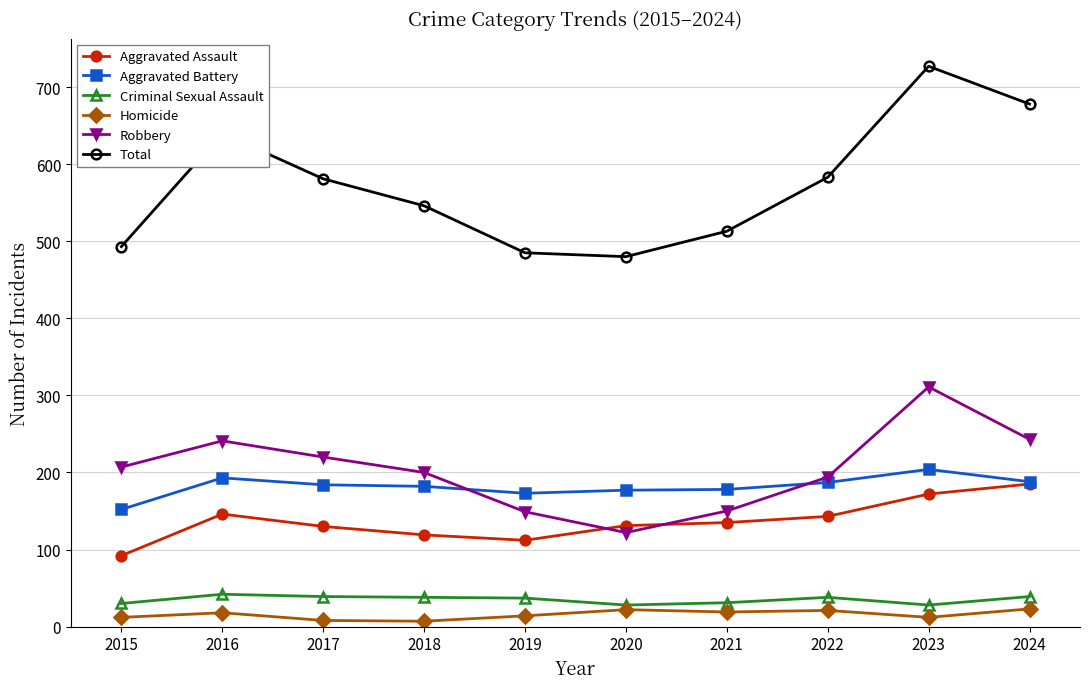

Is this an area chart (filled region under the line)?

No